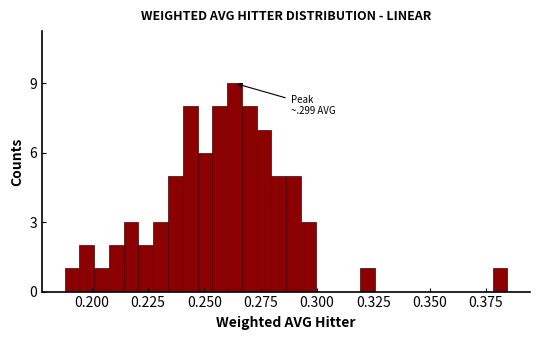

Around what value on the x-axis is the tallest bar? Give the approximate position of its centre, as read against the axis.

0.265